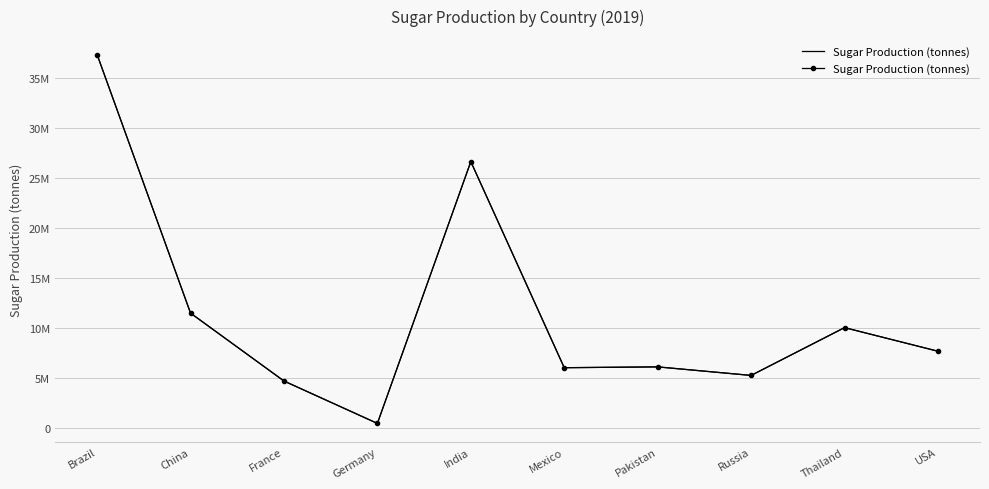

Which label corresponds to the smallest value in the chart?

Germany